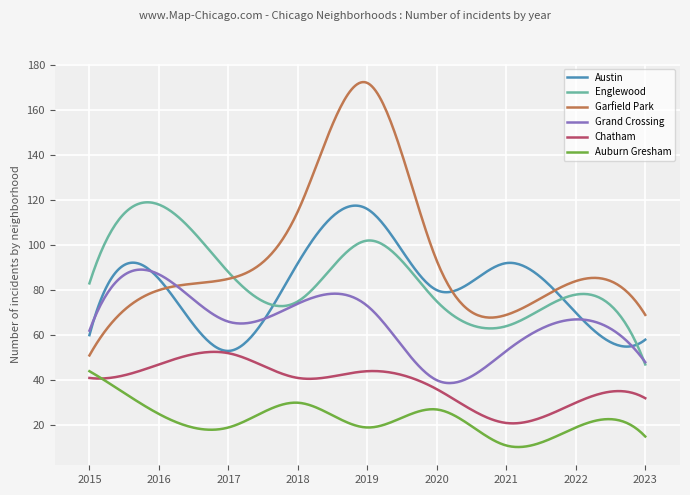

True or false: Grand Crossing and Chatham intersect in this chart.

False